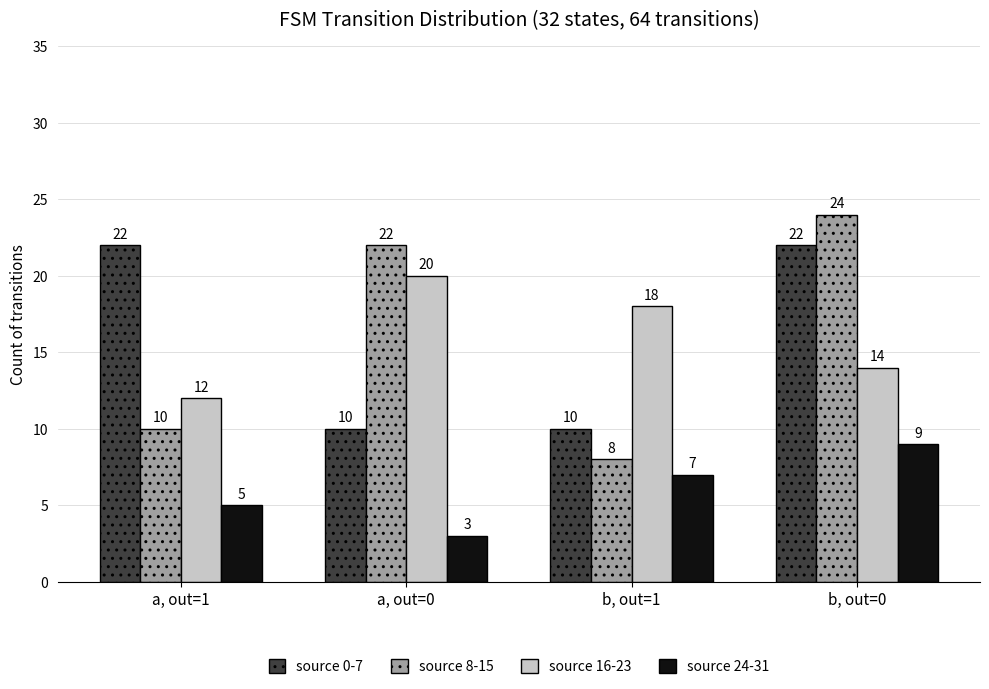

Reading right to left, what are all the values shown in this chart?

source 0-7: 22	10	10	22
source 8-15: 24	8	22	10
source 16-23: 14	18	20	12
source 24-31: 9	7	3	5